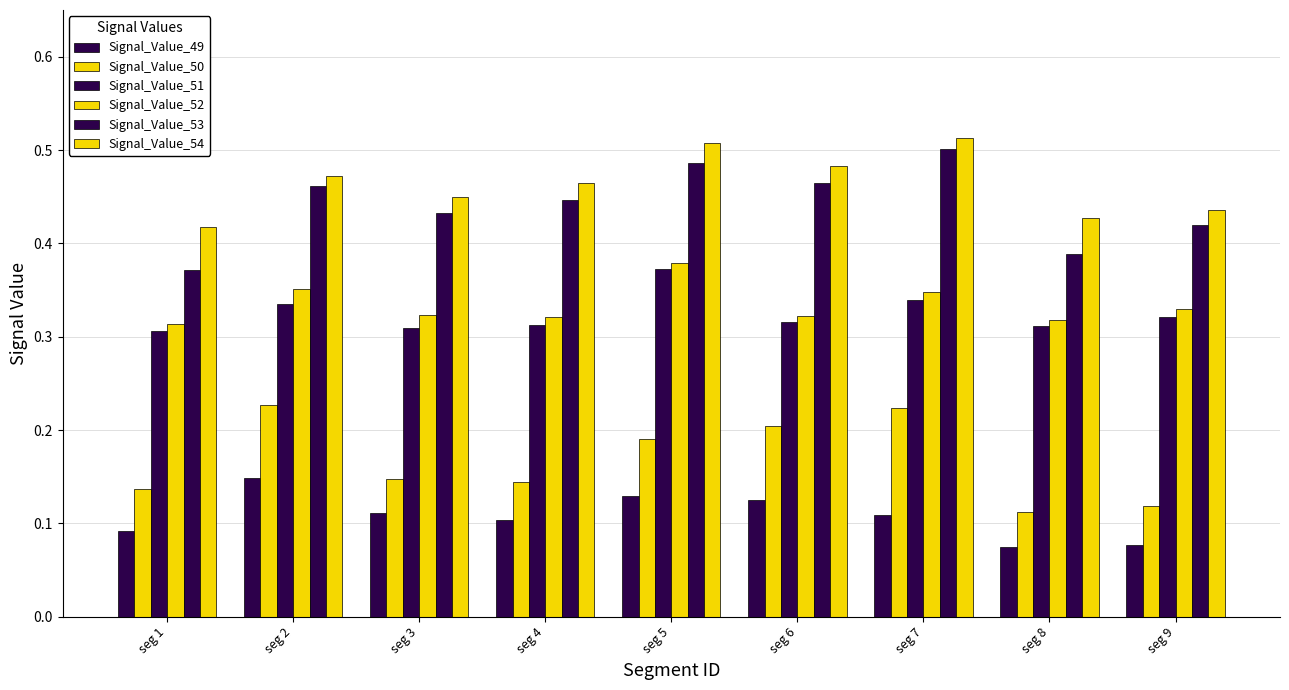

How many categories are shown in the chart?

9